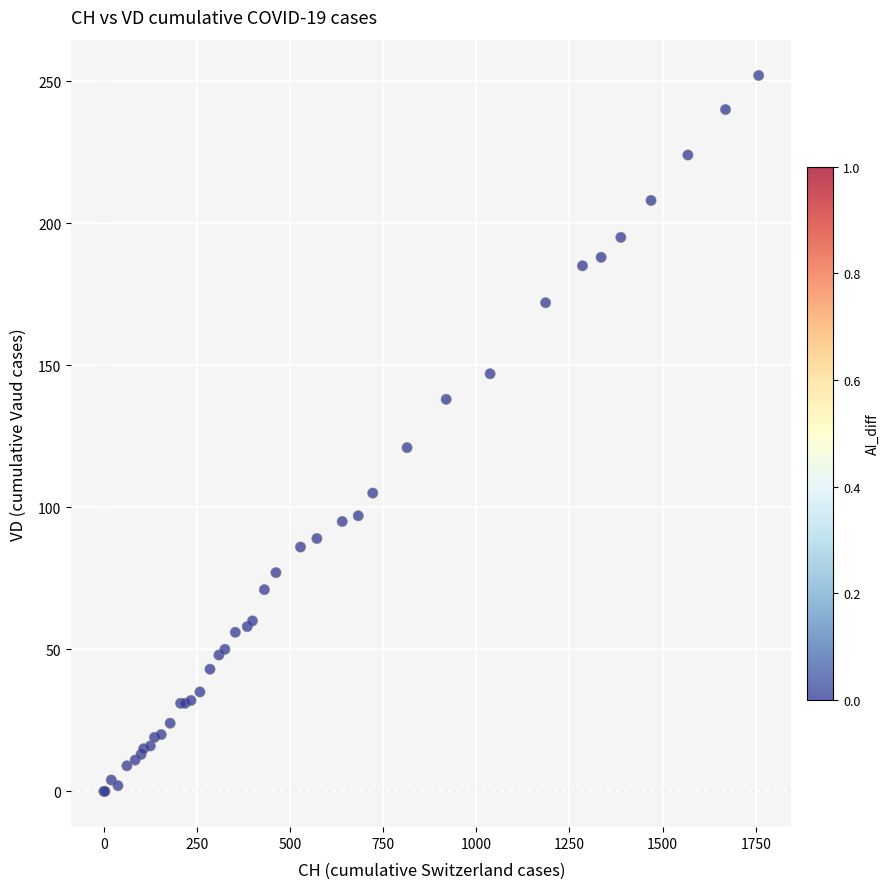

What Y value in the scatter plot is closest to 126?

121